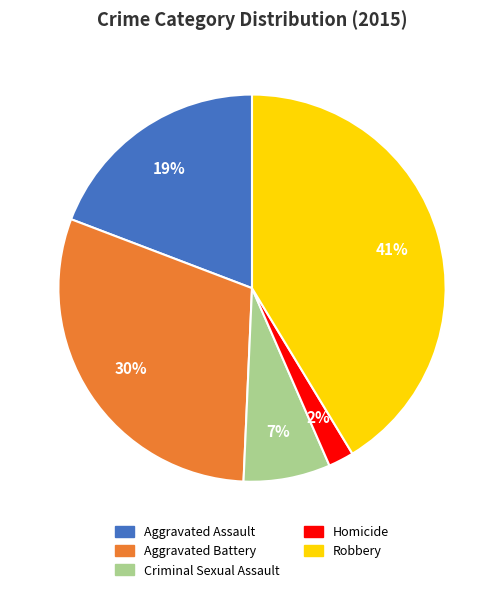

To the nearest percent, what portion does Aggravated Battery represent?

30%